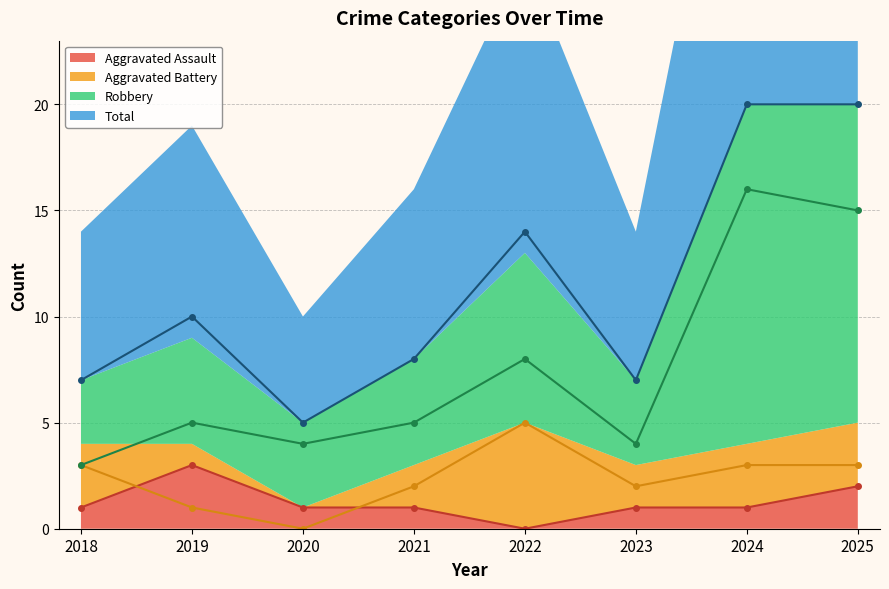

The value of Total at 2025 is 12. True or false?

False